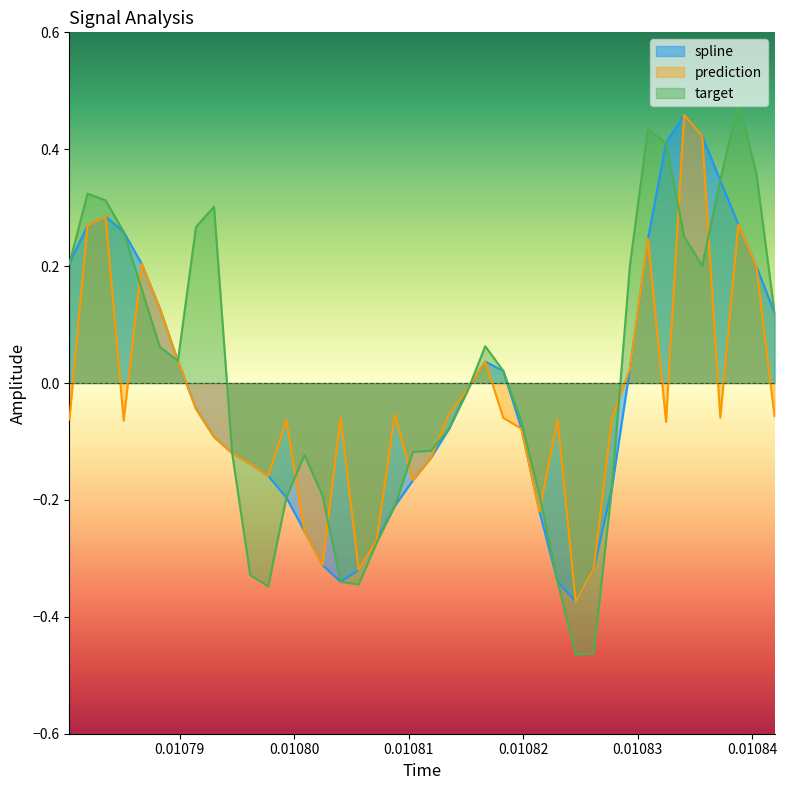

What is the difference between the maximum and minimum values in the prediction series?

0.8